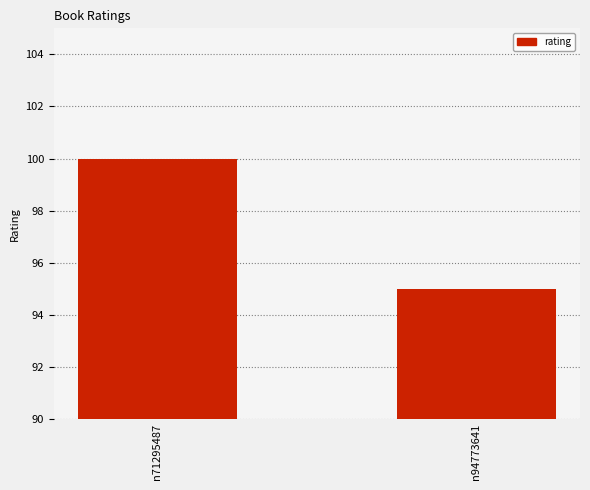

List the labels in order of value, largest first.

n71295487, n94773641